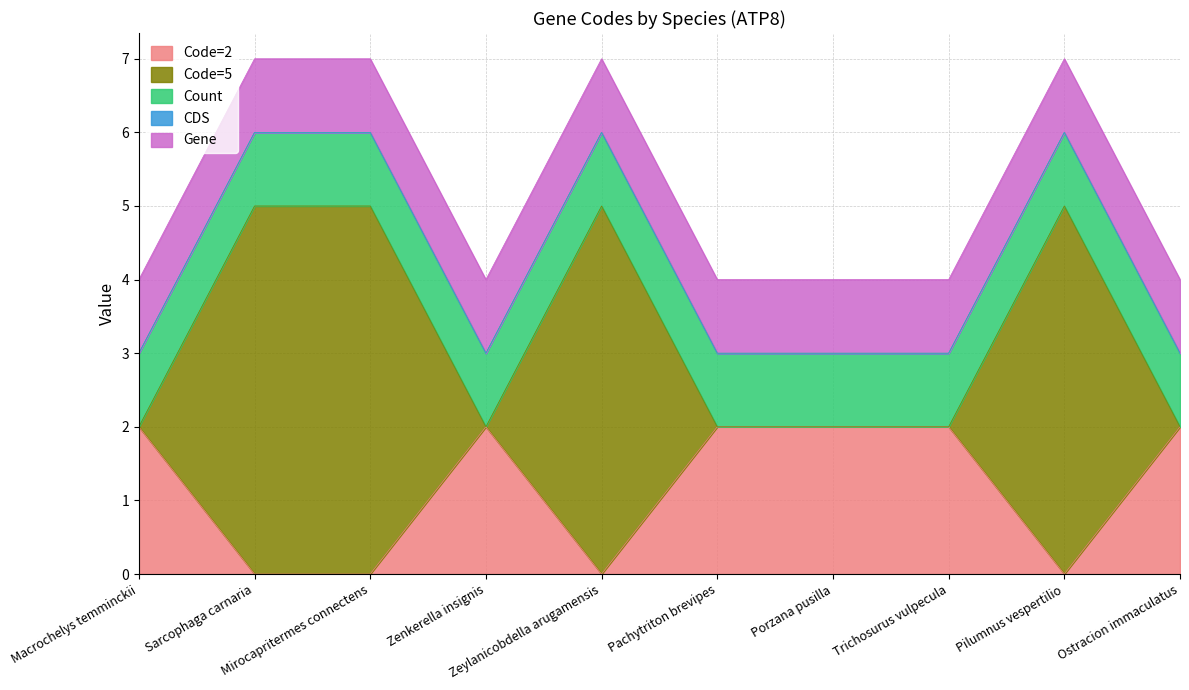

Does the chart have visible grid lines?

Yes